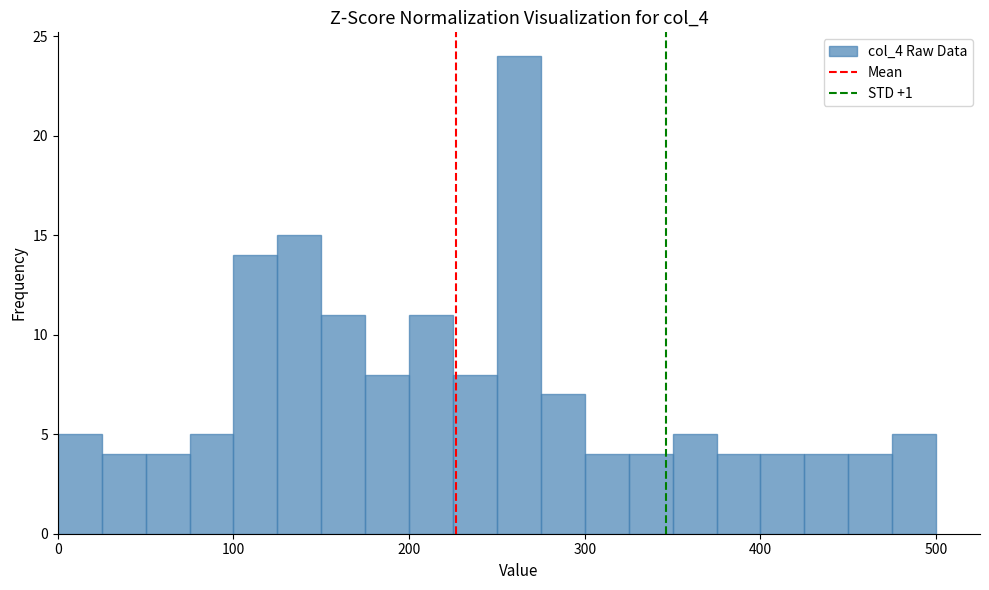

Read against the x-axis, roughly where is the centre of the tallest bar?

260